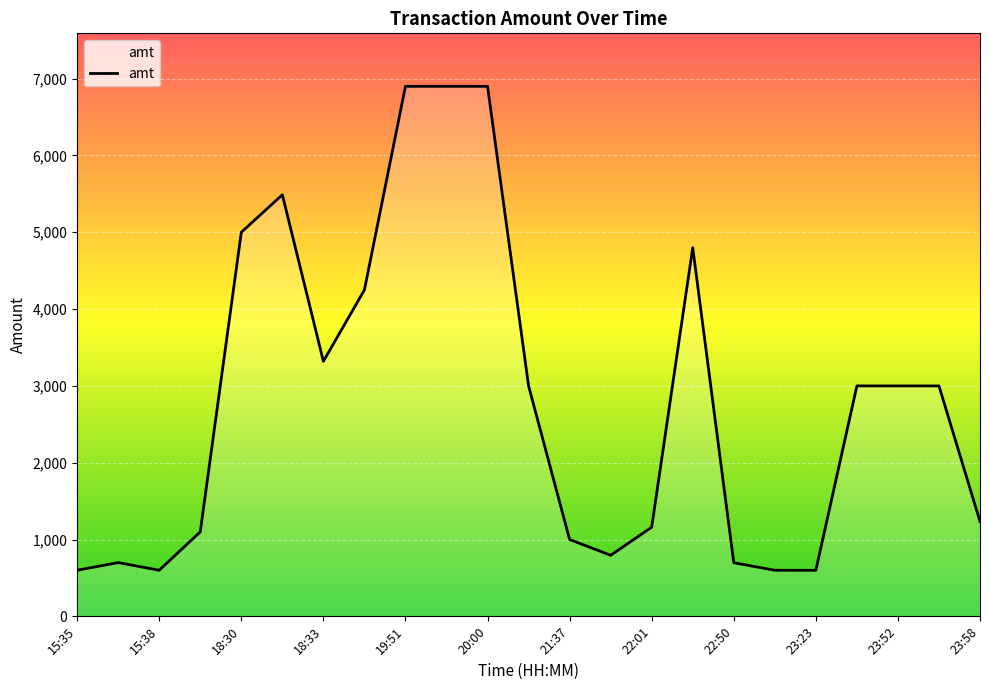

What is the difference between the maximum and minimum values?

6301.0